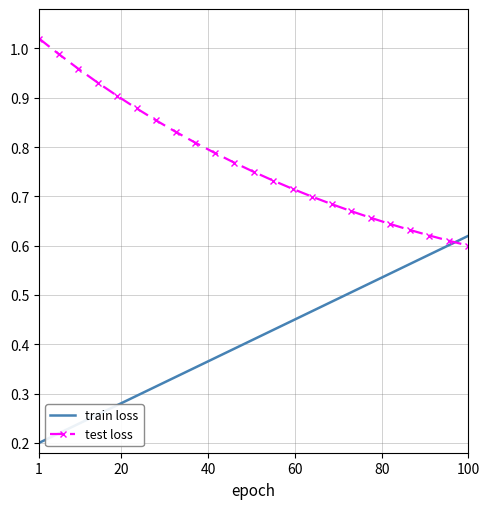

List the series in order of their peak value, lowest first.

train loss, test loss